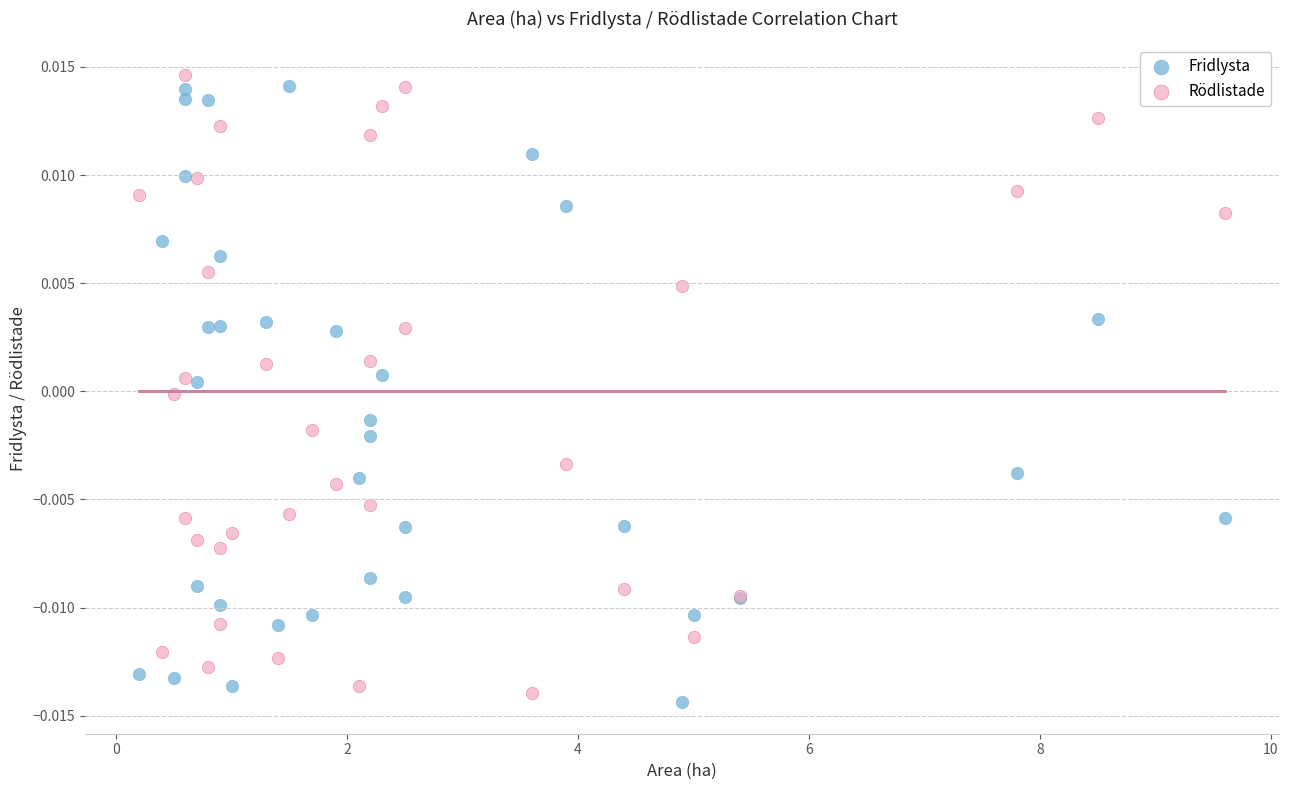

What is the X range (max minus min) for the scatter plot?

9.4